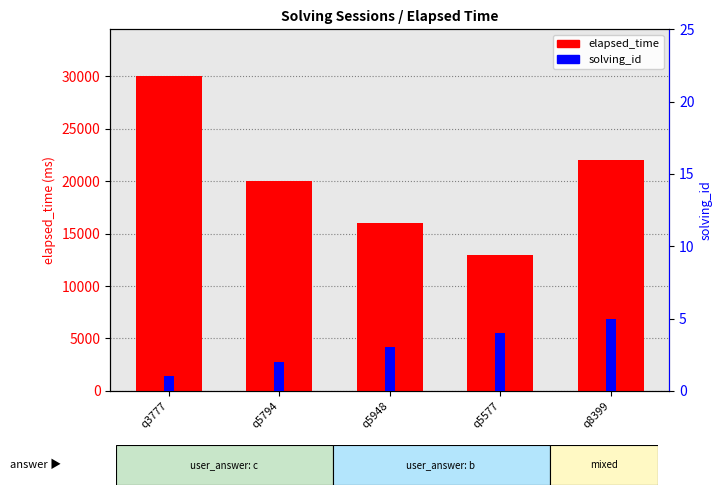

How many data points does each series have?

5